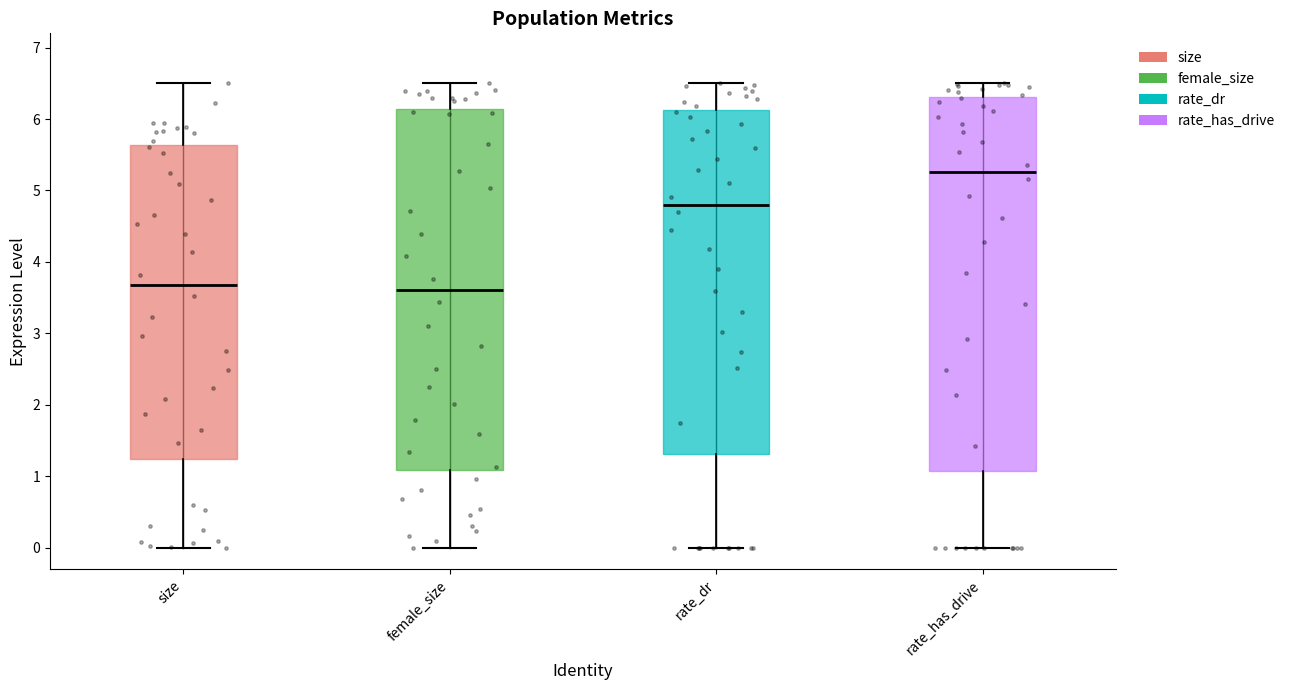

Where does the upper whisker of the box for female_size end on the y-axis? The values are not printed on the chart, so give them approximately, as read against the axis.

6.5